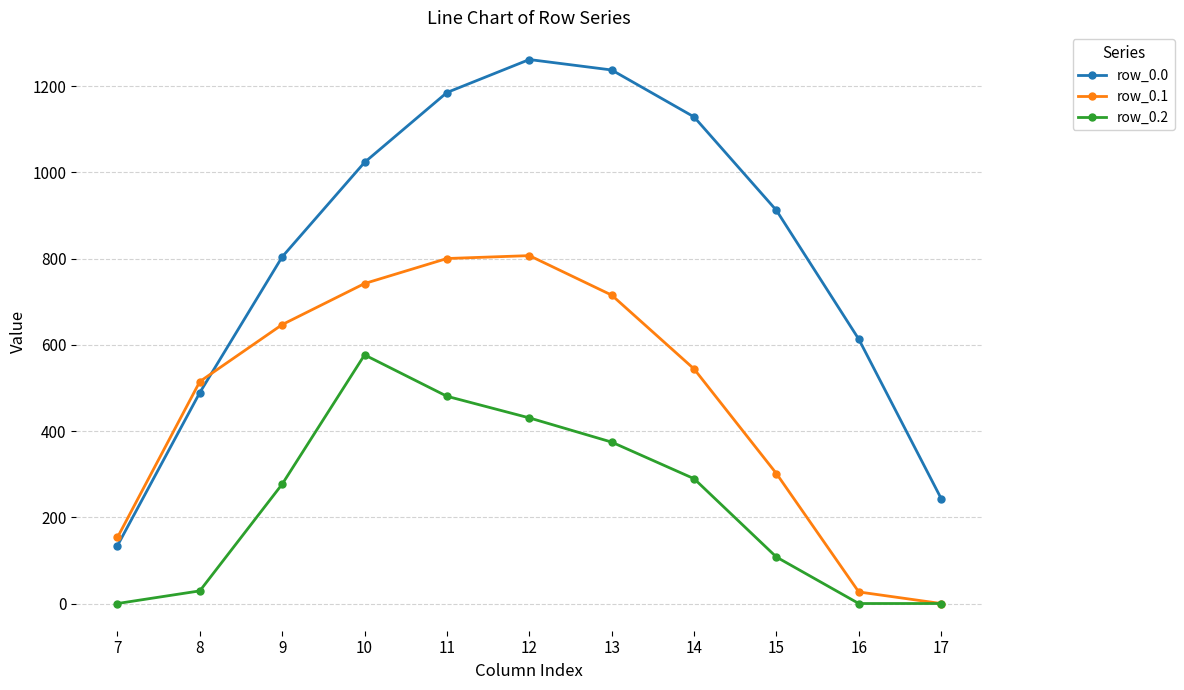

Which series has the largest total across all categories?

row_0.0